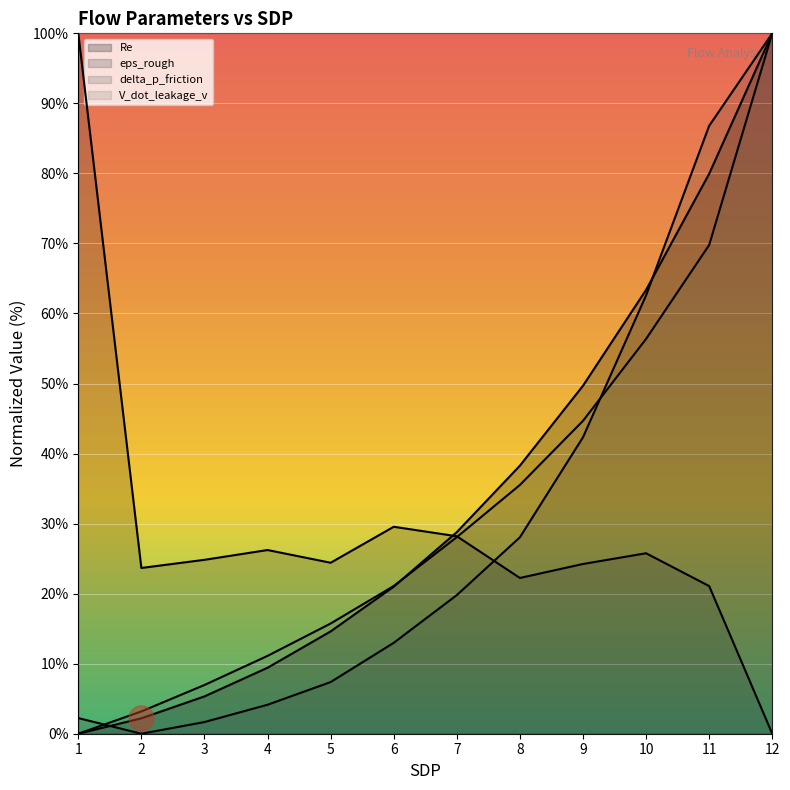

Which series has the largest range (max minus min)?

Re